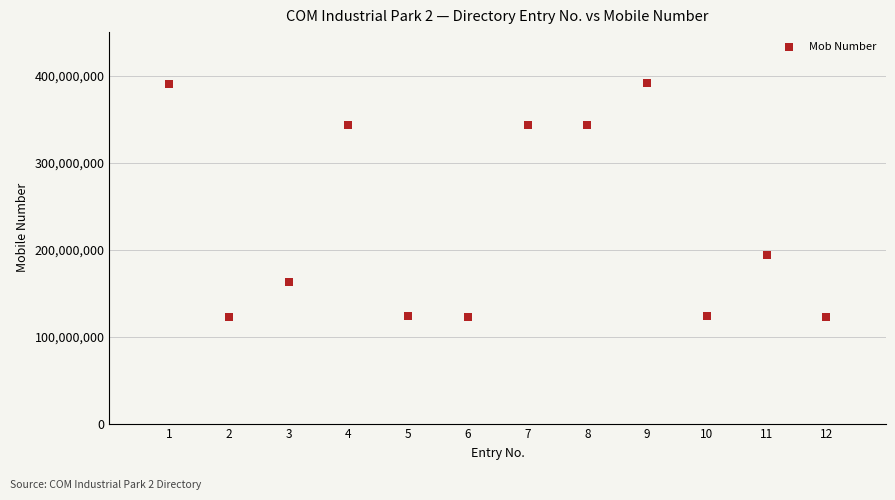

What is the range of Y values (max minus min)?

269305992